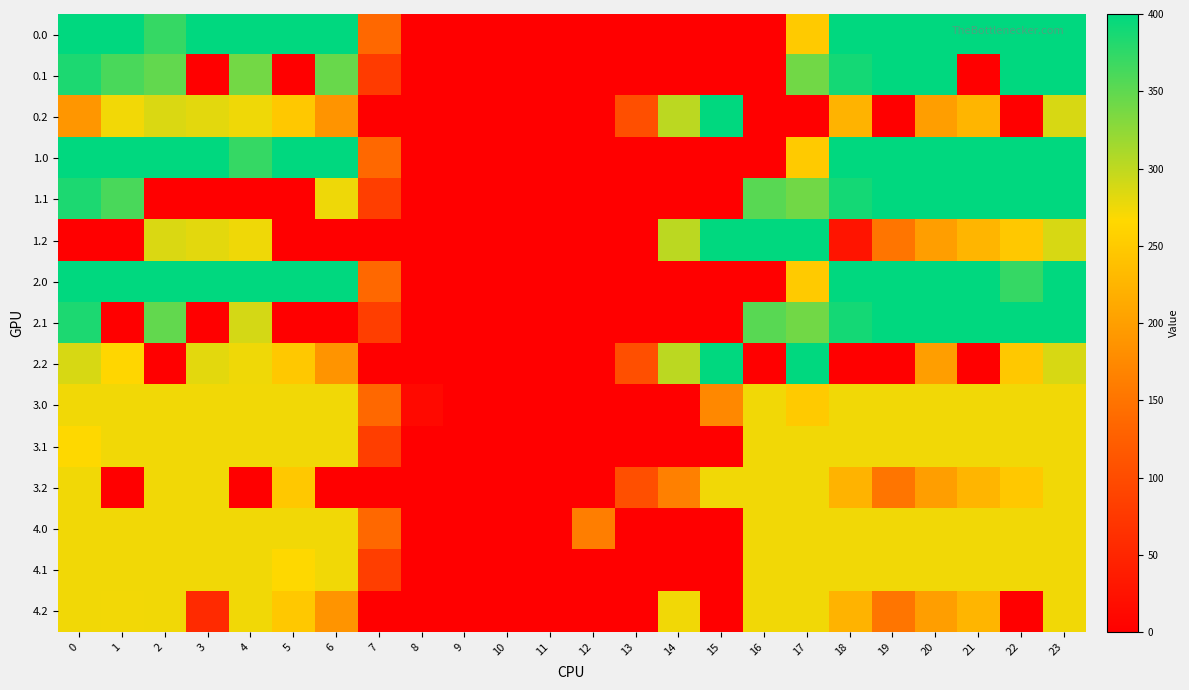

Reading left to right, what are all the values shown in this chart?

0.0: 0=400.0	1=400.0	2=371.1	3=400.0	4=400.0	5=400.0	6=400.0	7=136.4	8=0.0	9=0.0	10=0.0	11=0.0	12=0.0	13=0.0	14=0.0	15=0.0	16=0.0	17=250.3	18=400.0	19=400.0	20=400.0	21=400.0	22=400.0	23=400.0
0.1: 0=384.6	1=361.1	2=347.9	3=0.0	4=339.6	5=0.0	6=345.2	7=78.0	8=0.0	9=0.0	10=0.0	11=0.0	12=0.0	13=0.0	14=0.0	15=0.0	16=0.0	17=340.1	18=388.5	19=399.7	20=400.0	21=0.0	22=400.0	23=399.4
0.2: 0=190.4	1=272.7	2=285.5	3=281.0	4=274.4	5=248.1	6=187.1	7=0.0	8=0.0	9=0.0	10=0.0	11=0.0	12=0.0	13=104.4	14=301.9	15=400.0	16=0.0	17=0.0	18=223.1	19=0.0	20=199.2	21=226.4	22=0.0	23=287.5
1.0: 0=400.0	1=400.0	2=400.0	3=400.0	4=371.1	5=400.0	6=400.0	7=136.4	8=0.0	9=0.0	10=0.0	11=0.0	12=0.0	13=0.0	14=0.0	15=0.0	16=0.0	17=250.3	18=400.0	19=400.0	20=400.0	21=400.0	22=400.0	23=400.0
1.1: 0=384.6	1=361.1	2=0.0	3=0.0	4=0.0	5=0.0	6=275.5	7=81.6	8=0.0	9=0.0	10=0.0	11=0.0	12=0.0	13=0.0	14=0.0	15=0.0	16=353.7	17=340.1	18=388.5	19=399.7	20=400.0	21=400.0	22=400.0	23=399.4
1.2: 0=0.0	1=0.0	2=285.5	3=281.0	4=274.4	5=0.0	6=0.0	7=0.0	8=0.0	9=0.0	10=0.0	11=0.0	12=0.0	13=0.0	14=301.9	15=400.0	16=400.0	17=400.0	18=27.3	19=151.1	20=199.2	21=226.4	22=247.4	23=287.5
2.0: 0=400.0	1=400.0	2=400.0	3=400.0	4=400.0	5=400.0	6=400.0	7=136.4	8=0.0	9=0.0	10=0.0	11=0.0	12=0.0	13=0.0	14=0.0	15=0.0	16=0.0	17=250.3	18=400.0	19=400.0	20=400.0	21=400.0	22=371.1	23=400.0
2.1: 0=384.6	1=0.0	2=347.9	3=0.0	4=288.7	5=0.0	6=0.0	7=81.6	8=0.0	9=0.0	10=0.0	11=0.0	12=0.0	13=0.0	14=0.0	15=0.0	16=353.7	17=340.1	18=388.5	19=399.7	20=400.0	21=400.0	22=400.0	23=399.4
2.2: 0=287.1	1=263.6	2=0.0	3=281.0	4=274.4	5=248.1	6=187.1	7=0.0	8=0.0	9=0.0	10=0.0	11=0.0	12=0.0	13=104.4	14=301.9	15=400.0	16=0.0	17=400.0	18=0.0	19=0.0	20=199.2	21=0.0	22=247.4	23=287.5
3.0: 0=274.0	1=274.0	2=274.0	3=274.0	4=274.0	5=274.0	6=274.0	7=136.4	8=12.6	9=0.0	10=0.0	11=0.0	12=0.0	13=0.0	14=0.3	15=172.8	16=274.0	17=250.3	18=274.0	19=274.0	20=274.0	21=274.0	22=274.0	23=274.0
3.1: 0=266.6	1=274.0	2=274.0	3=274.0	4=274.0	5=274.0	6=274.0	7=81.6	8=0.0	9=0.0	10=0.0	11=0.0	12=0.0	13=0.0	14=0.0	15=0.0	16=274.0	17=274.0	18=274.0	19=274.0	20=274.0	21=274.0	22=274.0	23=274.0
3.2: 0=274.0	1=0.0	2=274.0	3=274.0	4=0.0	5=248.1	6=0.0	7=0.0	8=0.0	9=0.0	10=0.0	11=0.0	12=0.0	13=104.4	14=163.9	15=274.0	16=274.0	17=274.0	18=223.1	19=151.1	20=199.2	21=226.4	22=247.4	23=274.0
4.0: 0=274.0	1=274.0	2=274.0	3=274.0	4=274.0	5=274.0	6=274.0	7=136.4	8=0.0	9=0.0	10=0.0	11=0.0	12=162.1	13=0.0	14=0.0	15=0.0	16=274.0	17=274.0	18=274.0	19=274.0	20=274.0	21=274.0	22=274.0	23=274.0
4.1: 0=274.0	1=274.0	2=274.0	3=274.0	4=274.0	5=266.6	6=274.0	7=81.6	8=0.0	9=0.0	10=0.0	11=0.0	12=0.0	13=0.0	14=0.0	15=0.0	16=274.0	17=274.0	18=274.0	19=274.0	20=274.0	21=274.0	22=274.0	23=274.0
4.2: 0=274.0	1=272.7	2=274.0	3=55.9	4=274.0	5=248.1	6=187.1	7=0.0	8=0.0	9=0.0	10=0.0	11=0.0	12=0.0	13=0.0	14=274.0	15=0.0	16=274.0	17=274.0	18=223.1	19=151.1	20=199.2	21=226.4	22=0.0	23=274.0